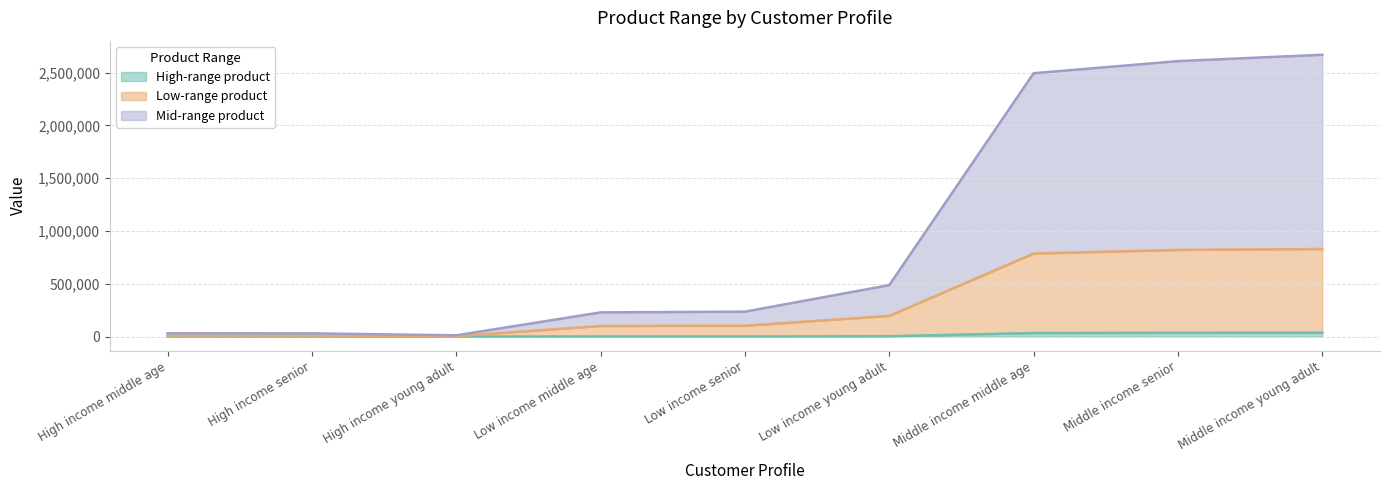

What is the difference between the maximum and minimum values in the High-range product series?

36059